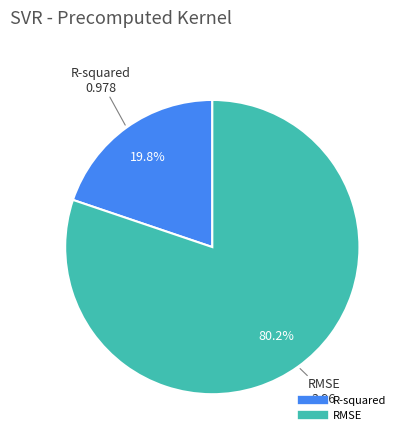

To the nearest percent, what portion does RMSE represent?

80%